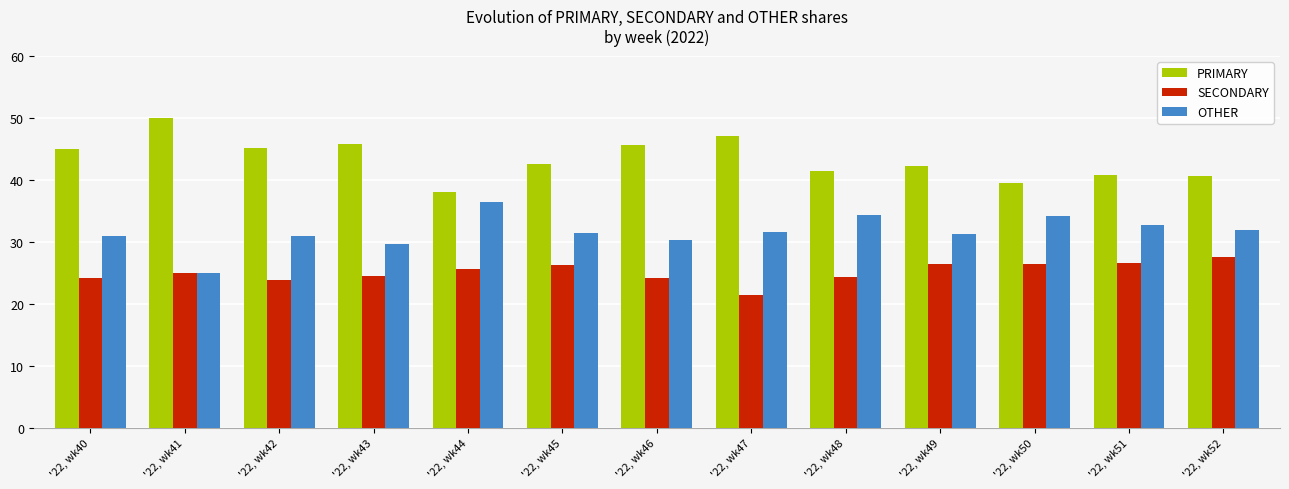

What is the total value across all series at '22, wk52?

100.0